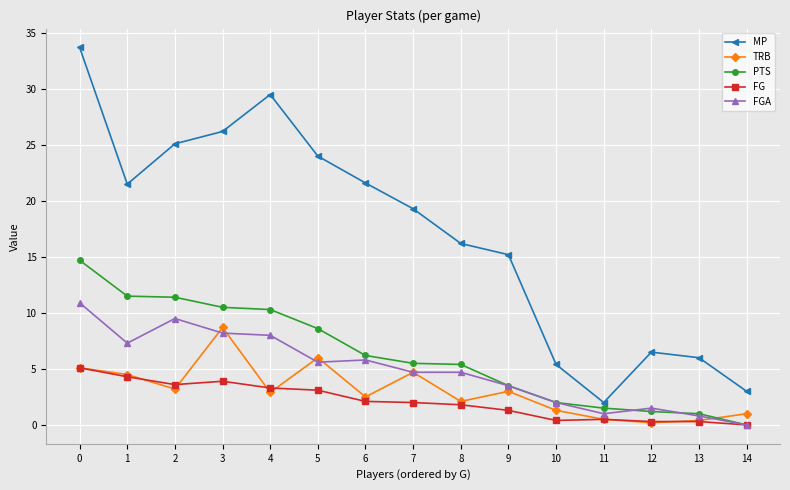

How many lines are shown in the chart?

5